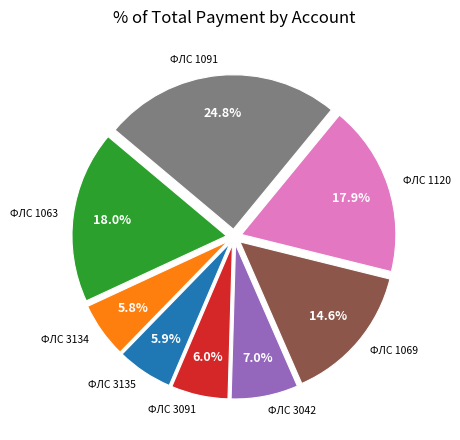

Is ФЛС 3134 the majority of the pie?

No